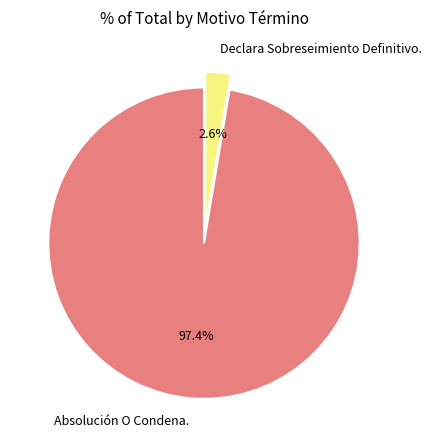

Rank the categories by value from lowest to highest.

Declara Sobreseimiento Definitivo., Absolución O Condena.